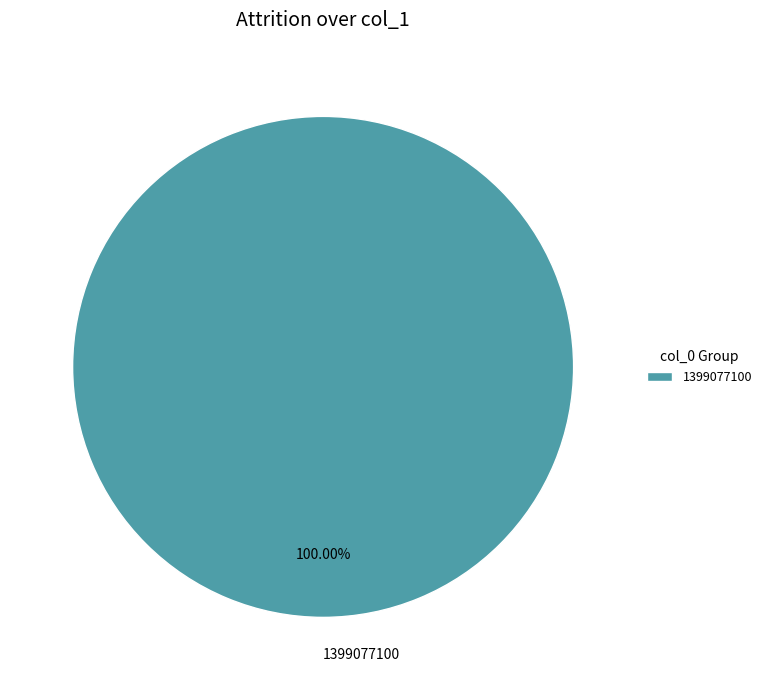

Is 1399077100 the majority of the pie?

Yes